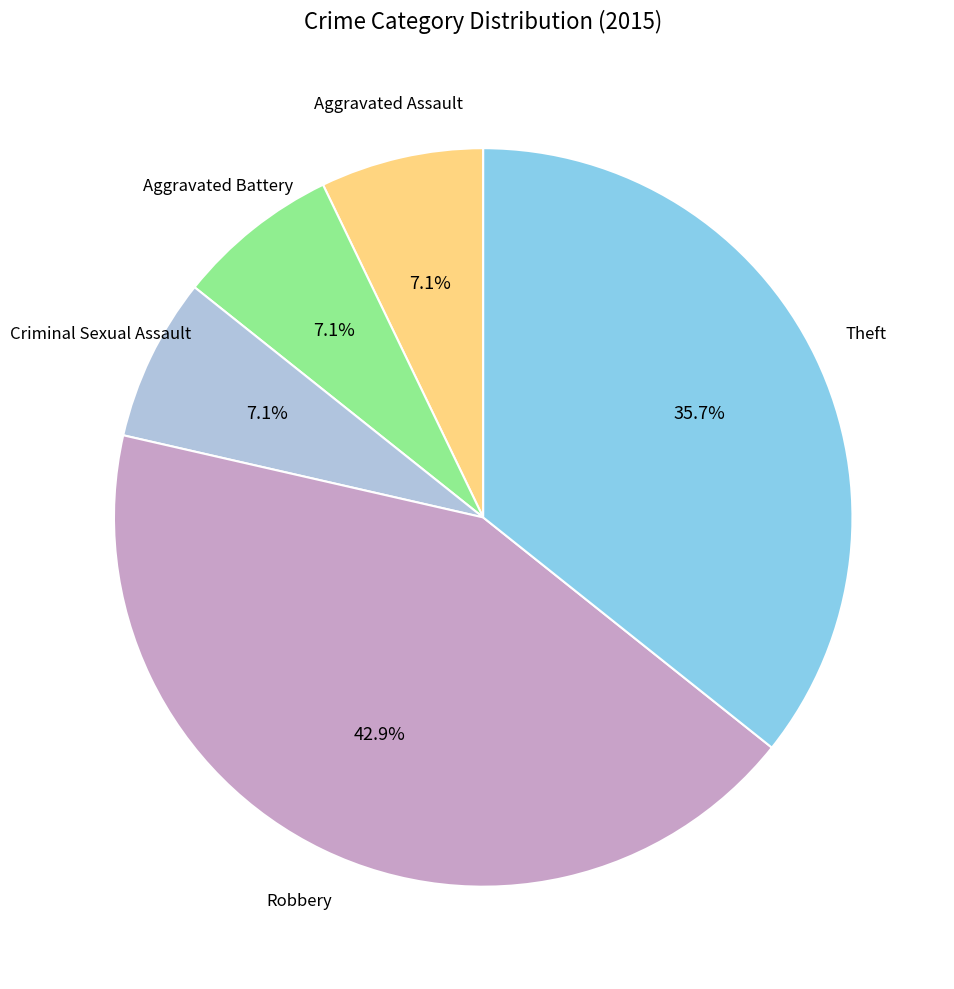

Does any single category account for the majority?

No